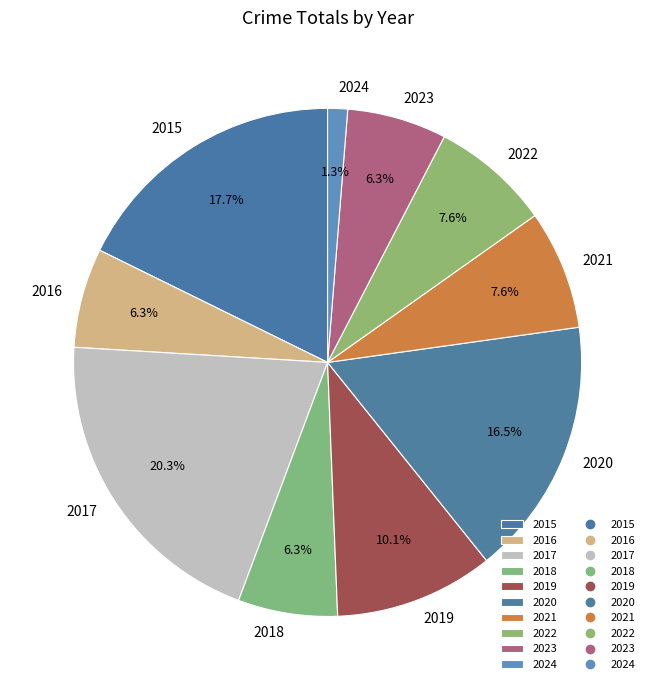

Which category has the biggest portion of the pie?

2017